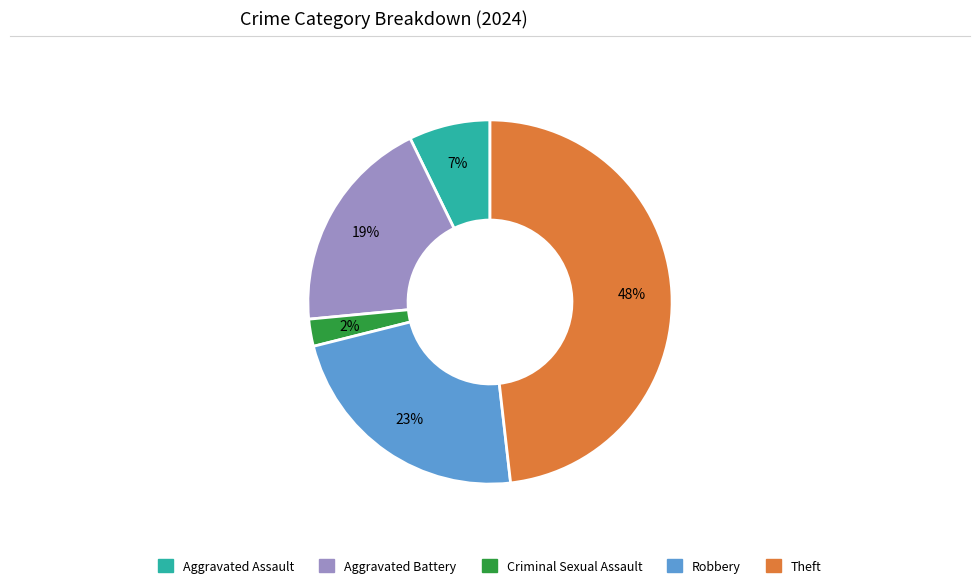

Between Robbery and Theft, which is larger?

Theft